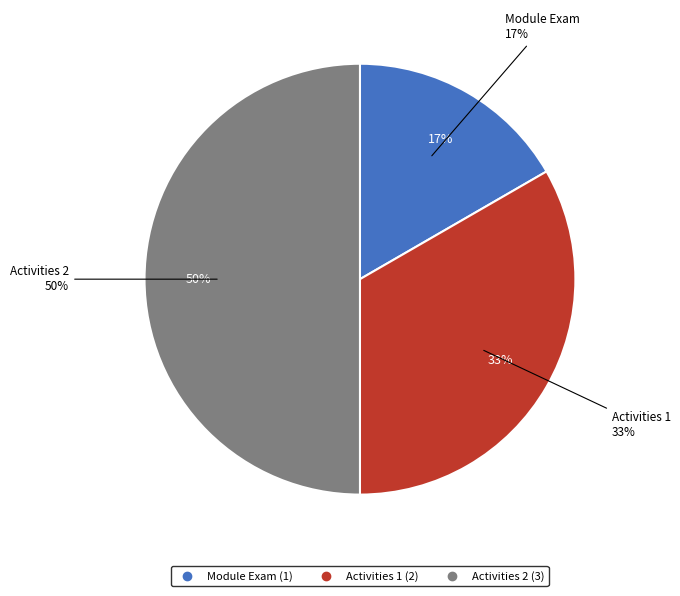

Which category has the biggest portion of the pie?

Activities 2